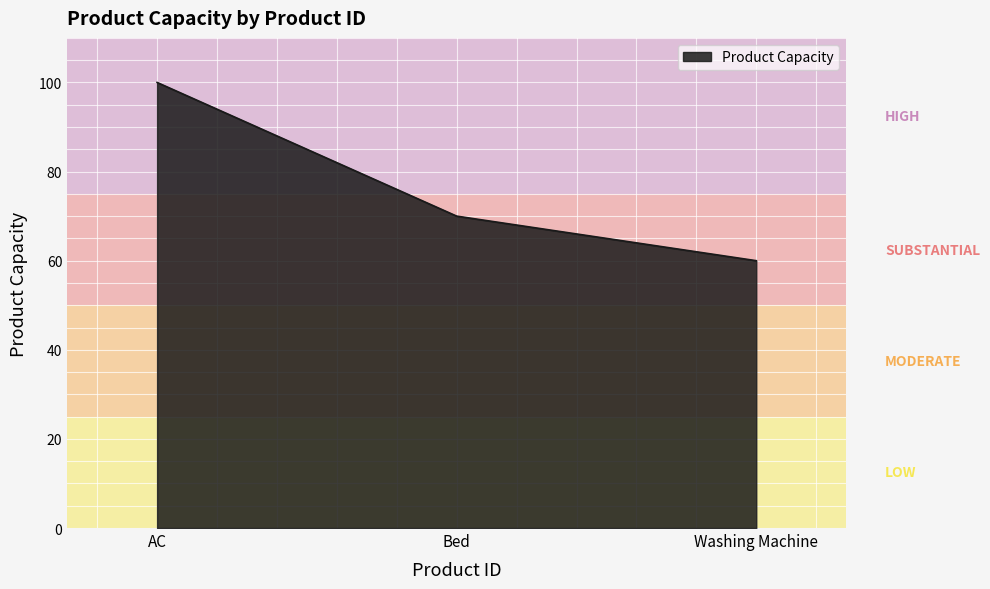

How many distinct data groups are displayed?

1